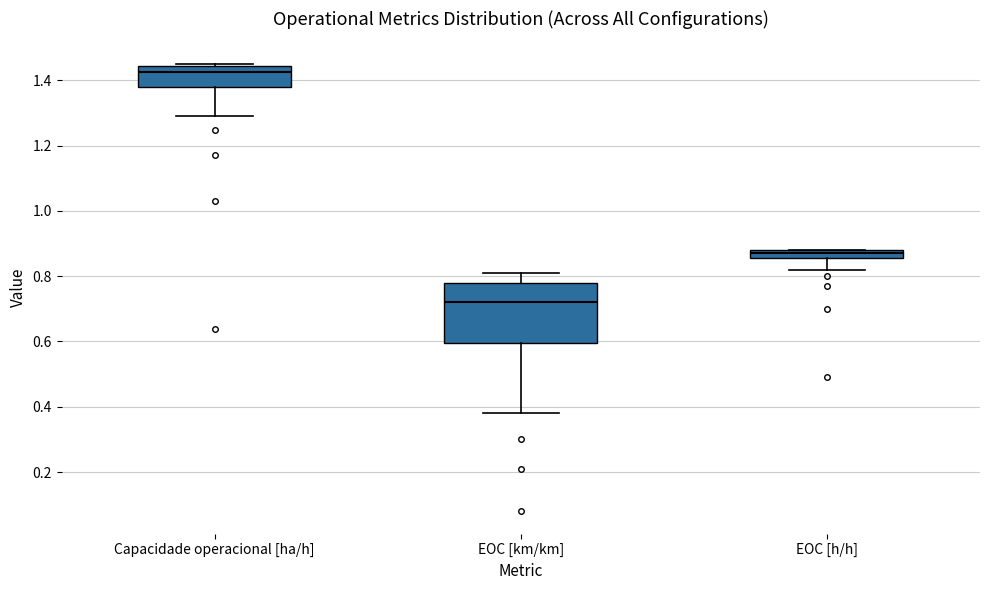

Comparing the boxes themselves (not the whiskers), which one is the tallest?

EOC [km/km]